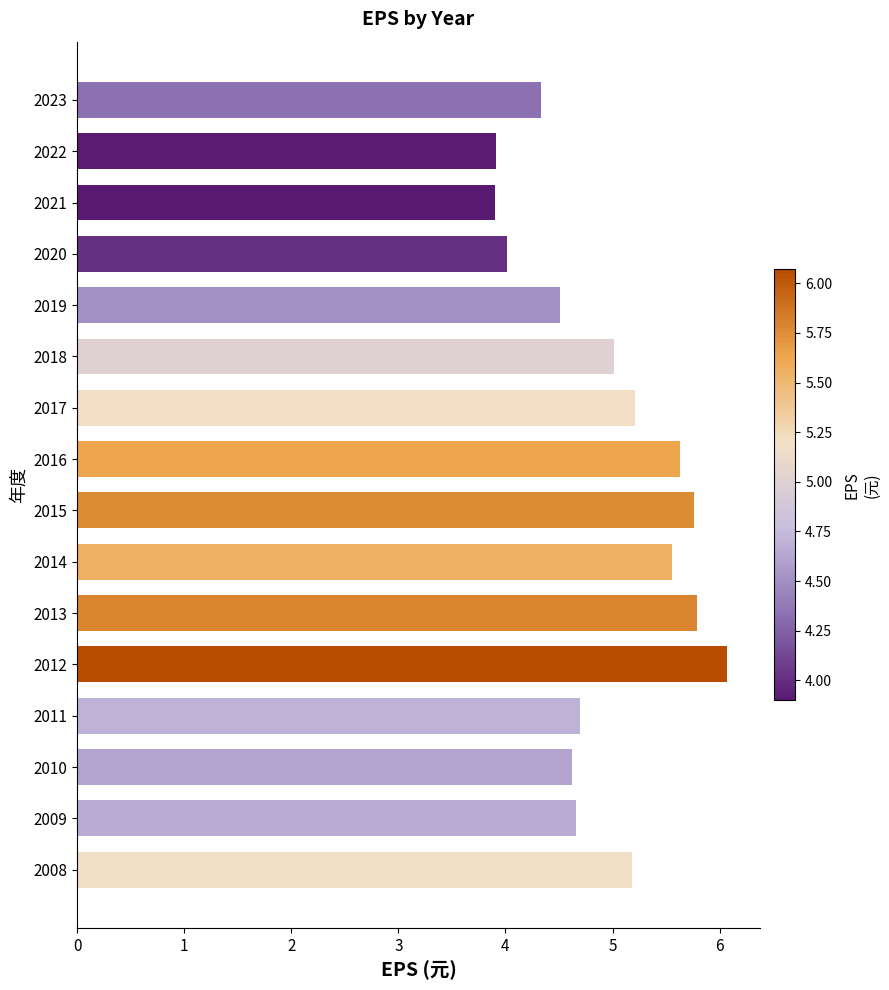

What is the change in value from 2016 to 2021?

-1.7